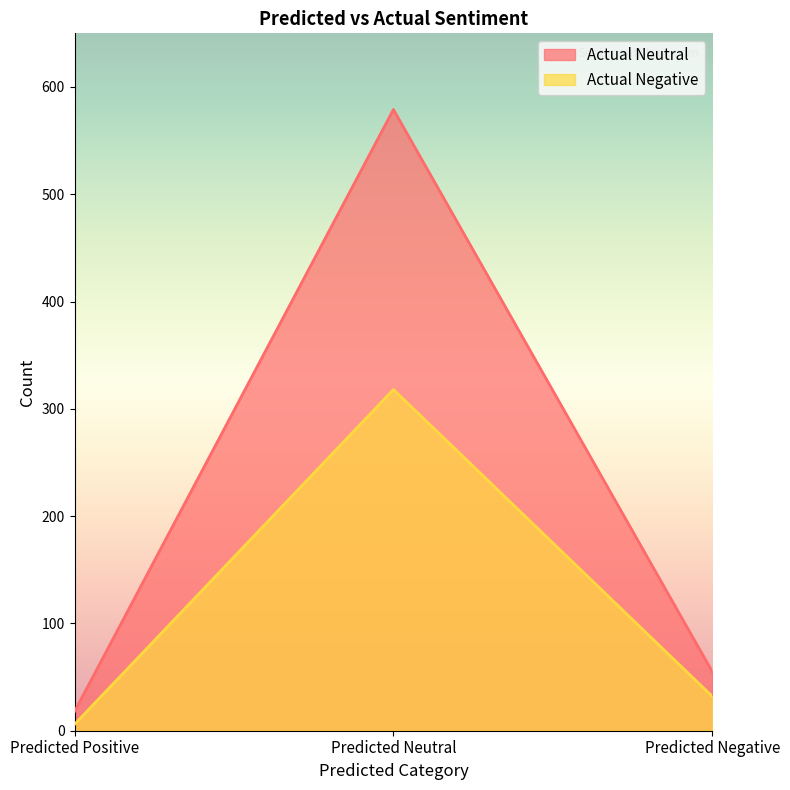

Rank the series at Predicted Neutral from lowest to highest value.

Actual Negative, Actual Neutral